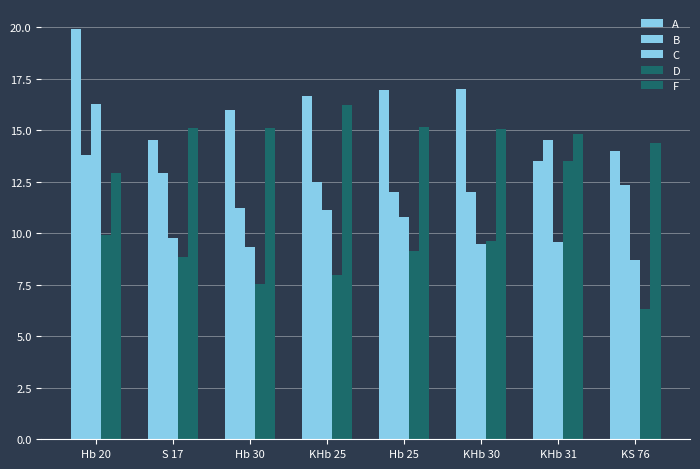

How many data points in C are less than 9?

1